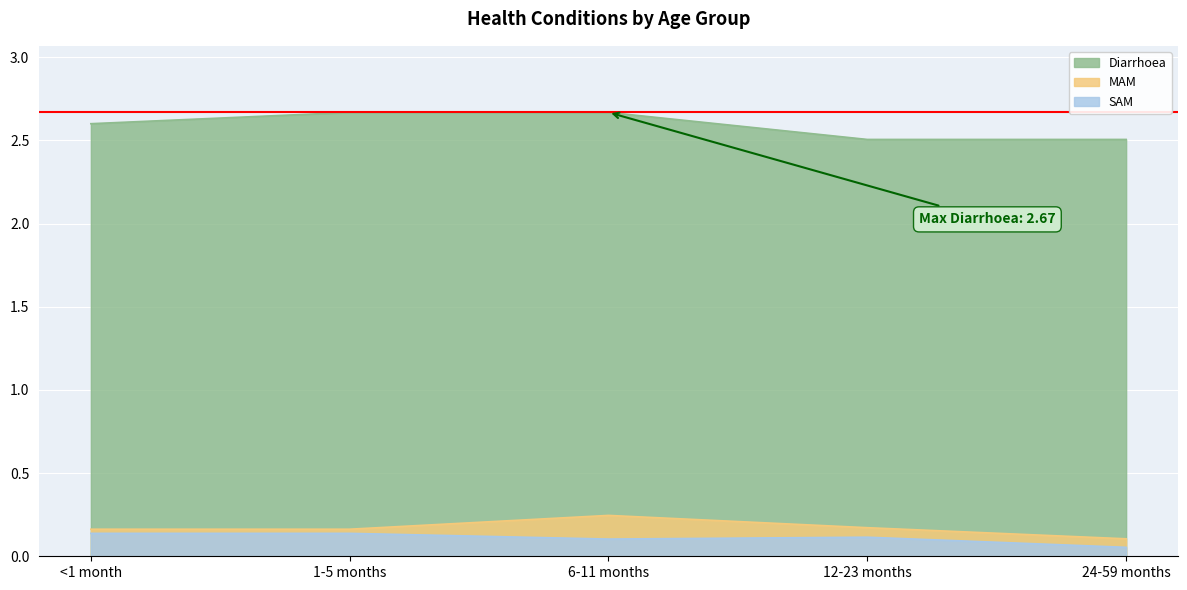

At which category does the chart reach its peak across all series?

1-5 months